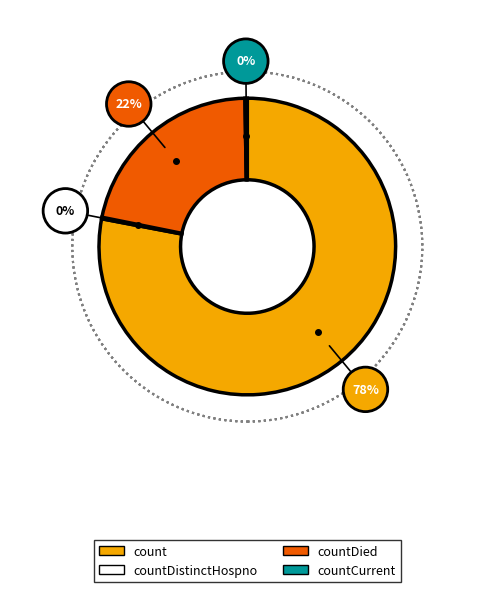

Is there a majority slice in this chart?

Yes